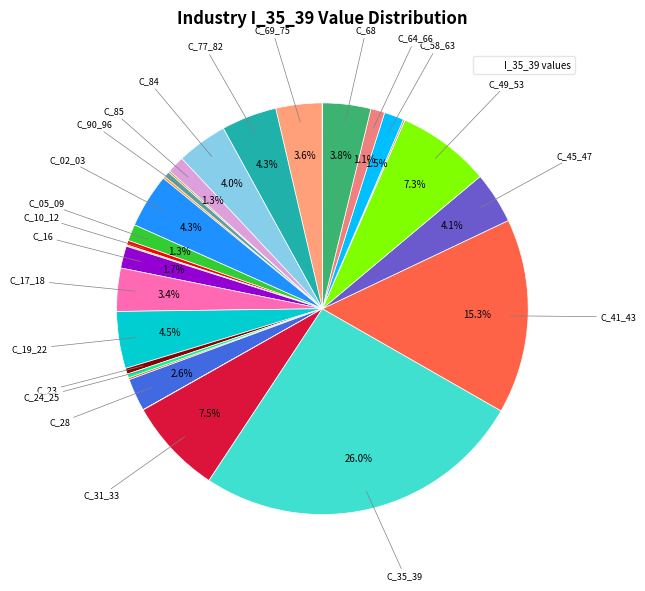

Count the number of slices in the pie.

29